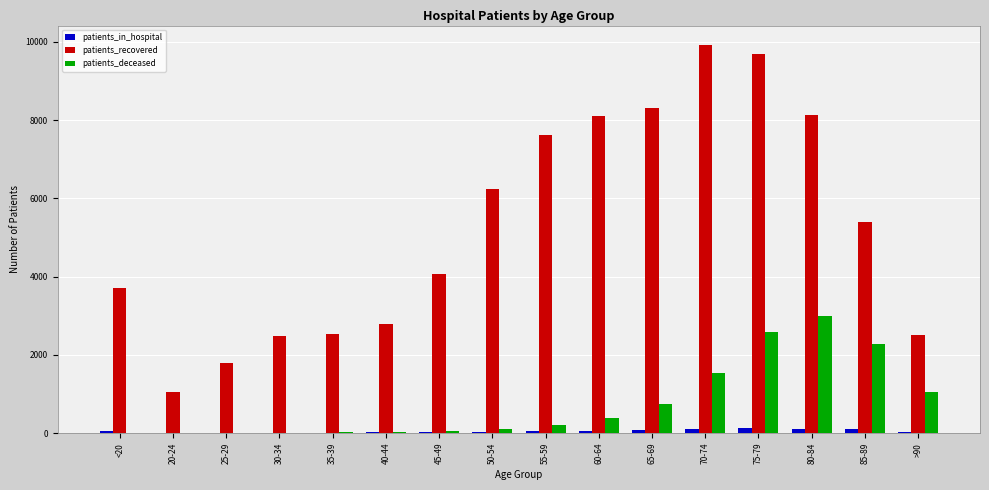

At which label does patients_deceased reach its peak?

80-84